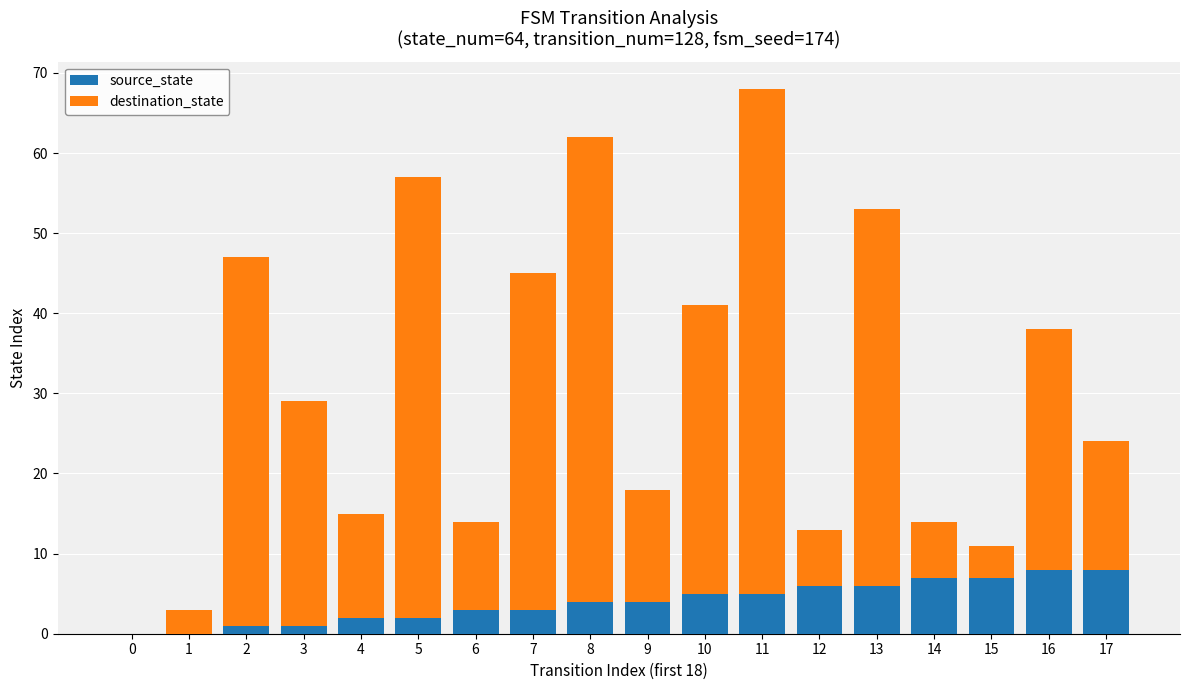

The value of source_state at 0 is 4. True or false?

False